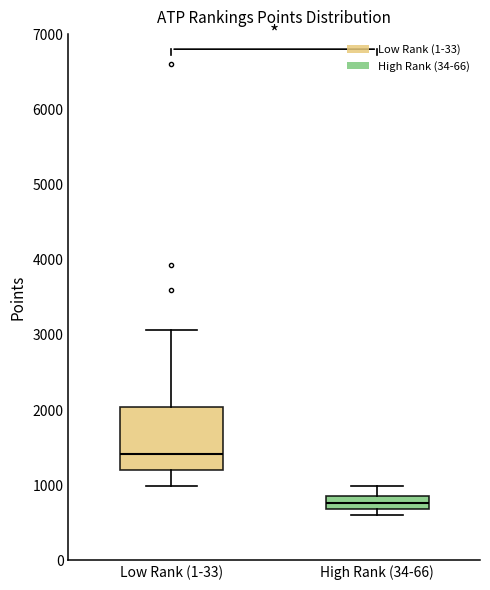

Reading left to right, transcribe this box plot: for each box, give where its median line is, the range the box spans, and where its two whiskers end, as read against the y-axis. The values are not printed on the chart, so give them approximately, as read against the axis.

Low Rank (1-33): median 1400, box 1200 to 2000, whiskers 1000 to 3100
High Rank (34-66): median 800, box 700 to 900, whiskers 600 to 1000